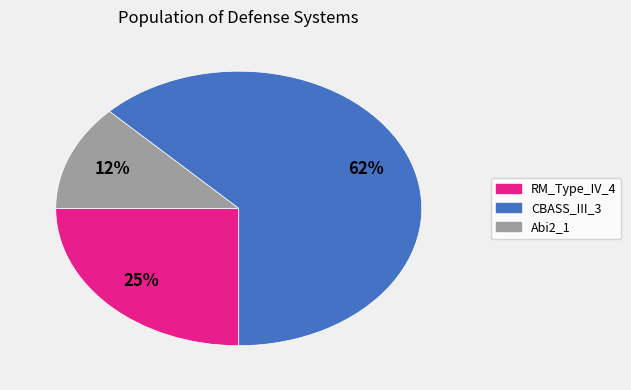

Which has a higher value, CBASS_III_3 or RM_Type_IV_4?

CBASS_III_3